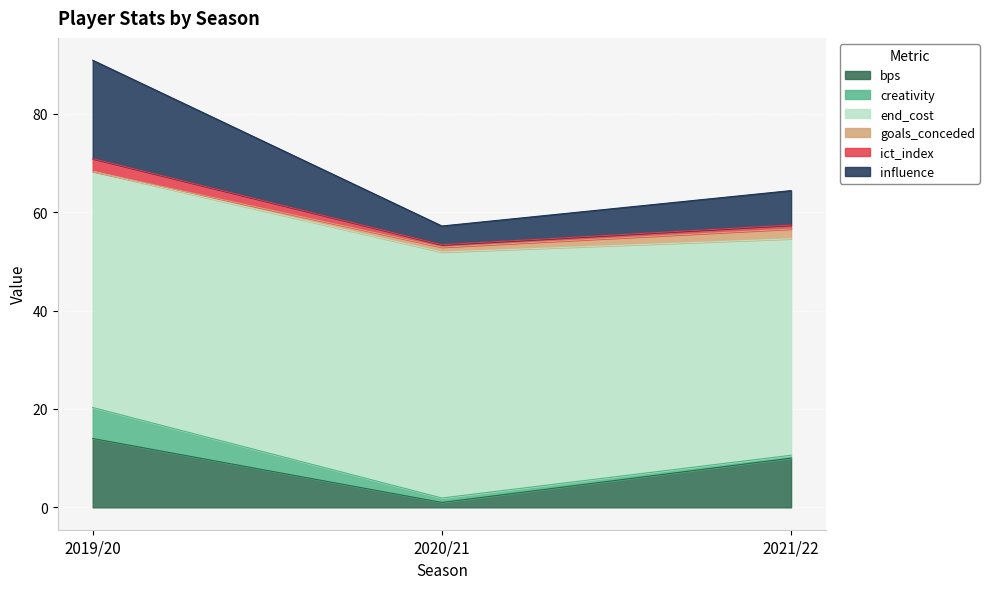

At which category is the sum across all series the highest?

2019/20